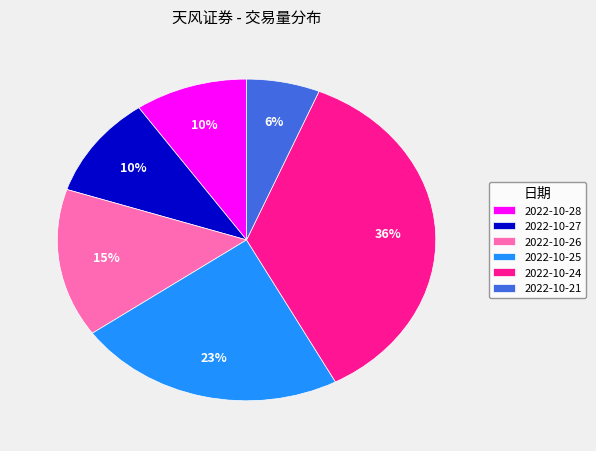

To the nearest percent, what is the difference between the largest and smallest slice percentages?

30%